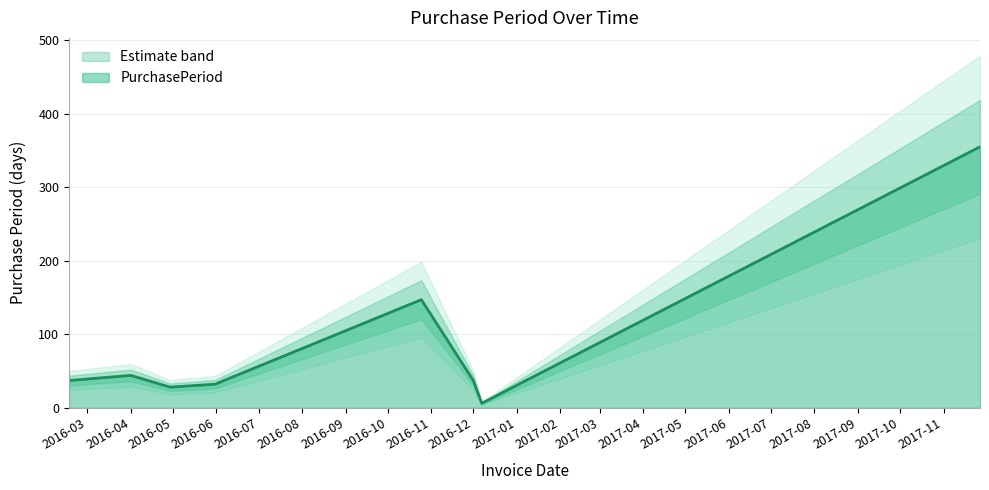

What position from the right is 2017-11-27?

1